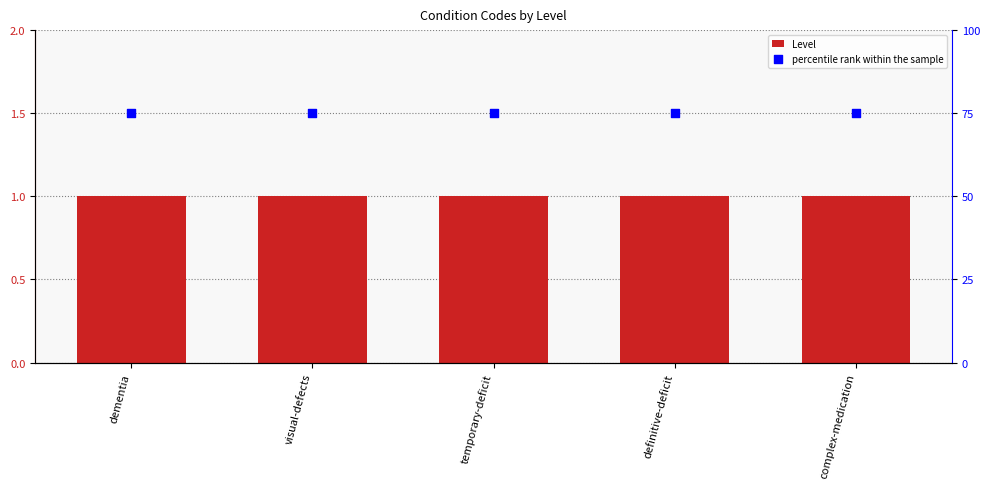

What are all the series names shown in the legend?

Level, percentile rank within the sample